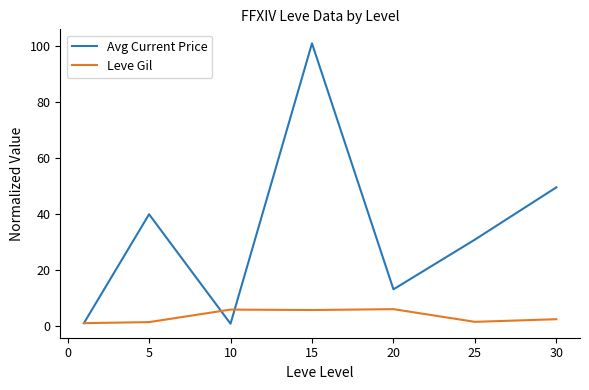

What is the minimum value for Leve Gil?

1.0